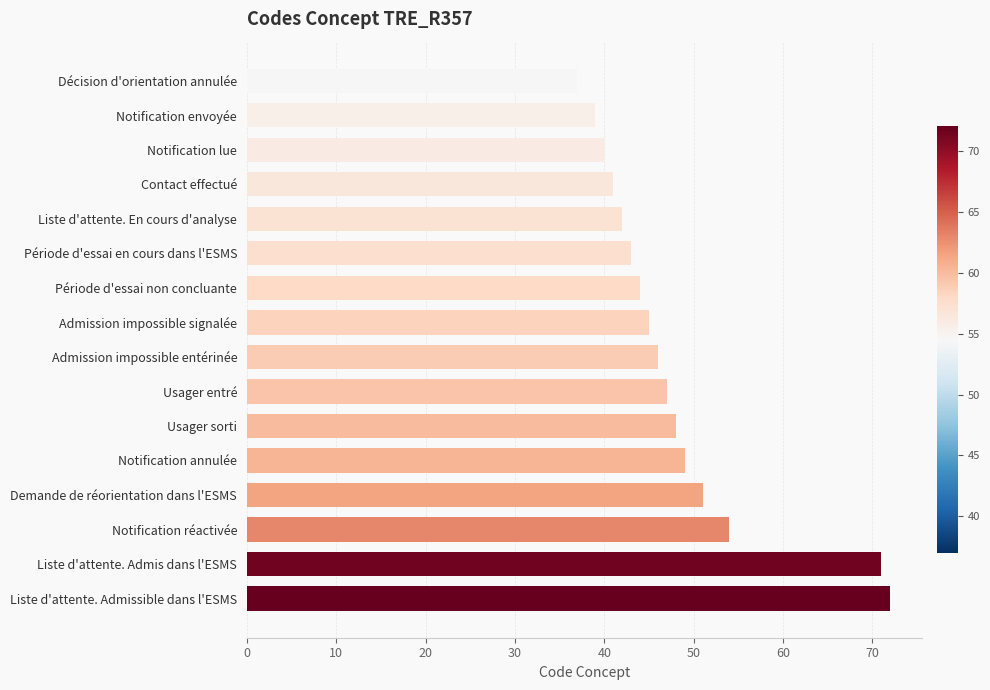

How many distinct data groups are displayed?

1